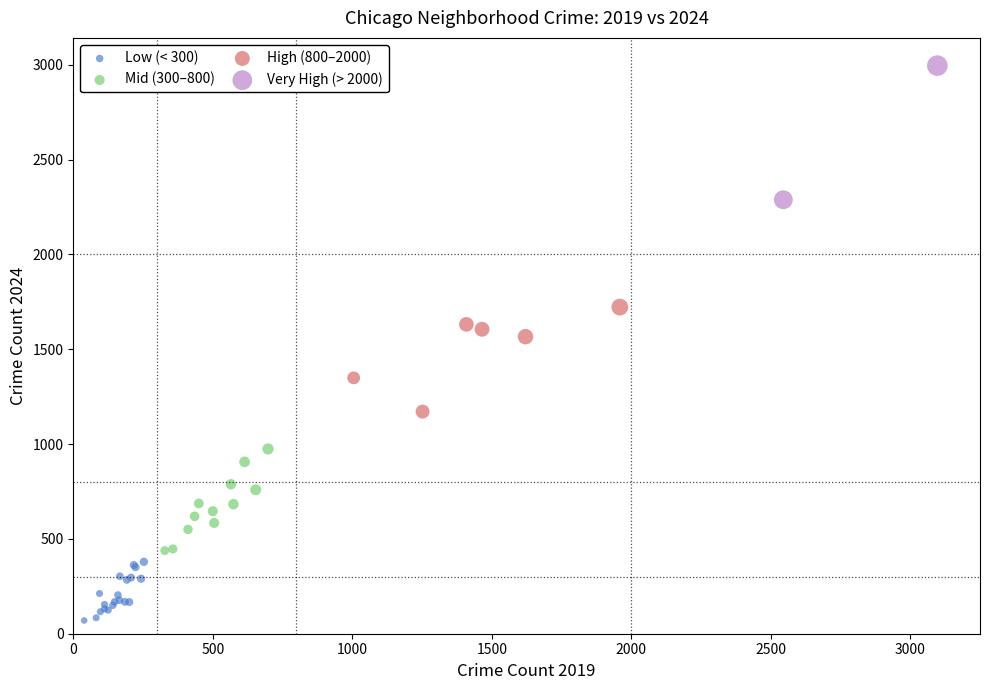

Which series contains the lowest Y value?

Low (< 300)